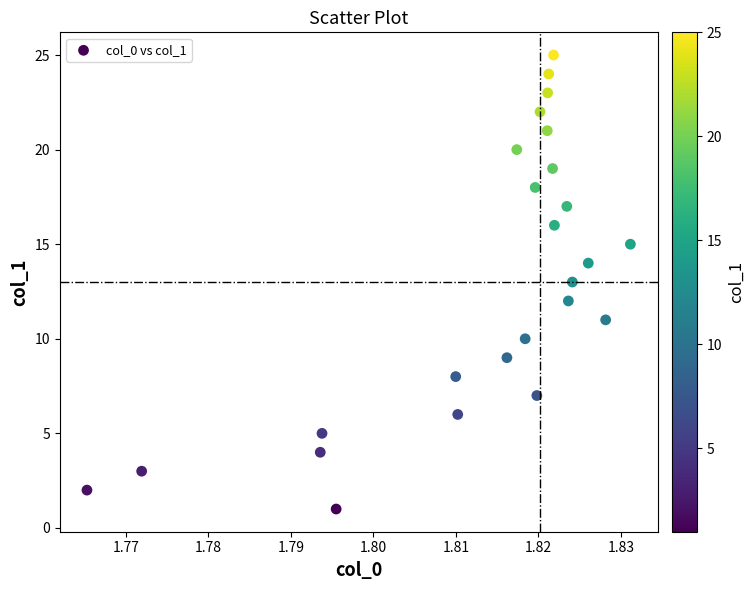

What is the range of Y values (max minus min)?

24